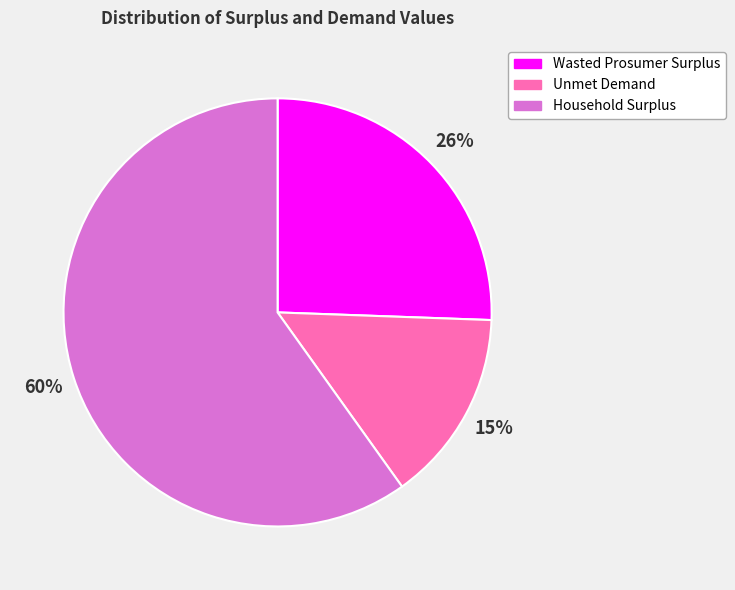

How many slices are in this pie chart?

3